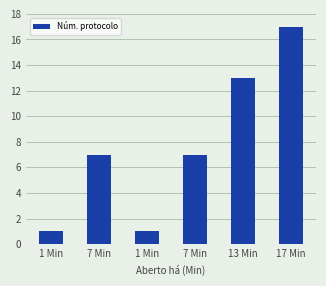

At which label does the data first exceed 7?

13 Min